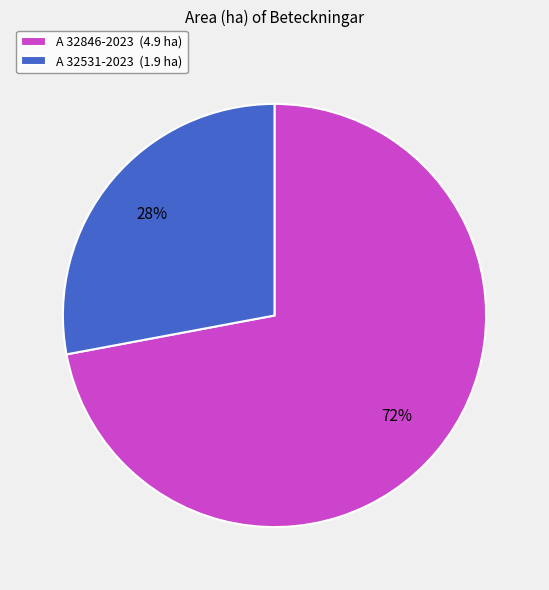

Which slice is the smallest?

A 32531-2023